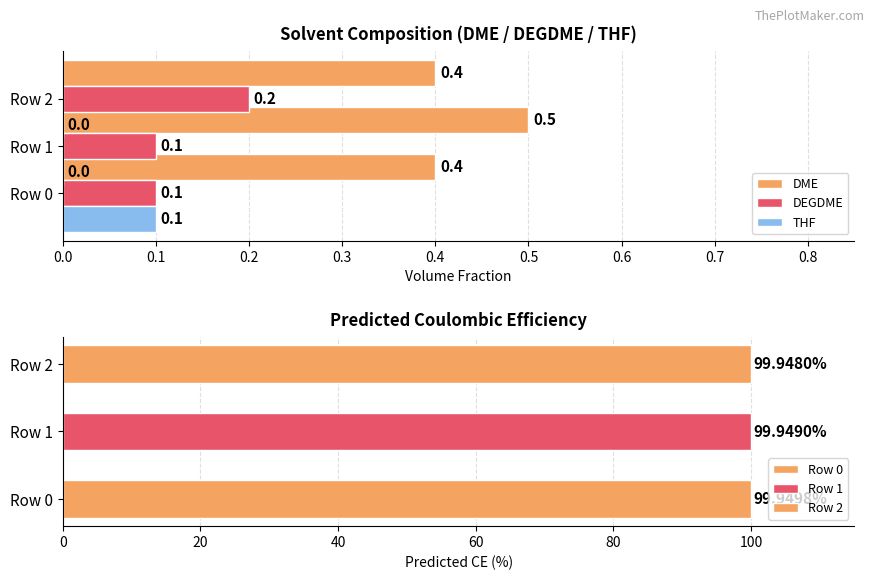

How many data points does each series have?

3